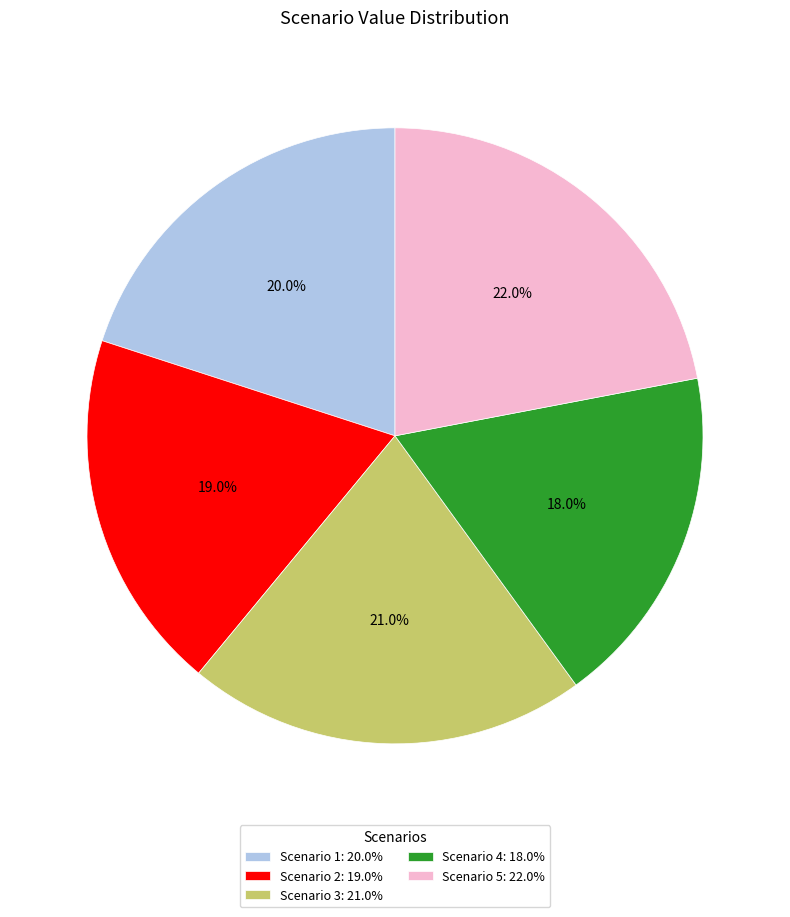

What is the largest slice in the pie chart?

Scenario 5